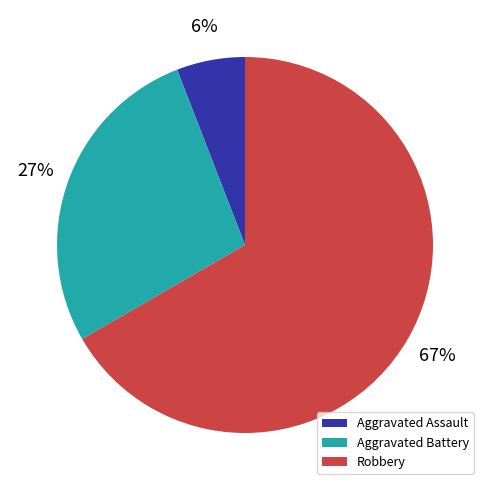

The Robbery slice represents 56% of the pie. True or false?

False